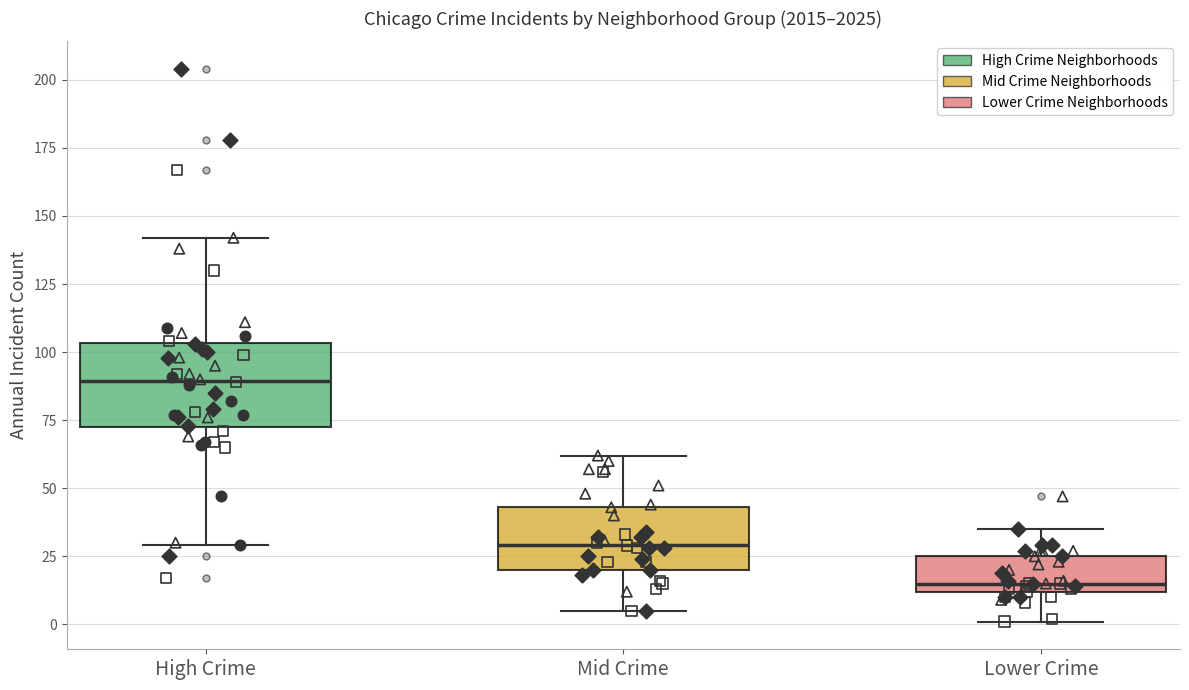

Reading left to right, transcribe this box plot: for each box, give where its median line is, the range the box spans, and where its two whiskers end, as read against the y-axis. The values are not printed on the chart, so give them approximately, as read against the axis.

High Crime: median 90, box 75 to 105, whiskers 30 to 140
Mid Crime: median 30, box 20 to 45, whiskers 5 to 60
Lower Crime: median 15, box 10 to 25, whiskers 0 to 35